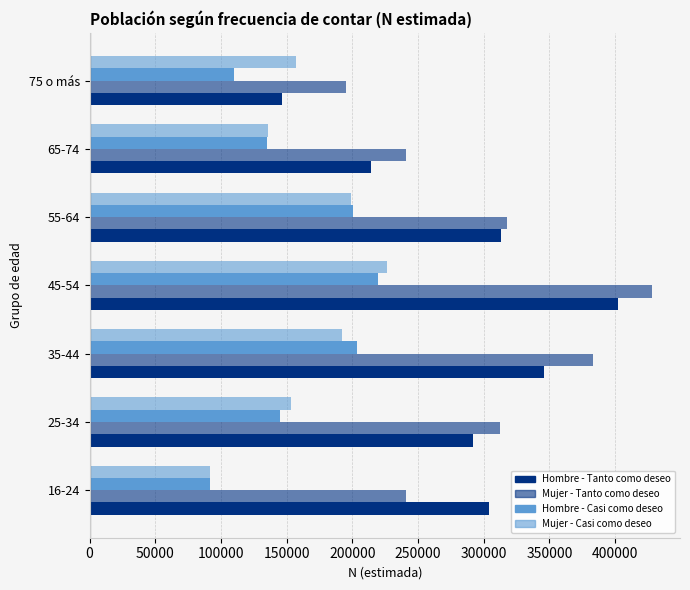

Which series has the largest total across all categories?

Mujer - Tanto como deseo